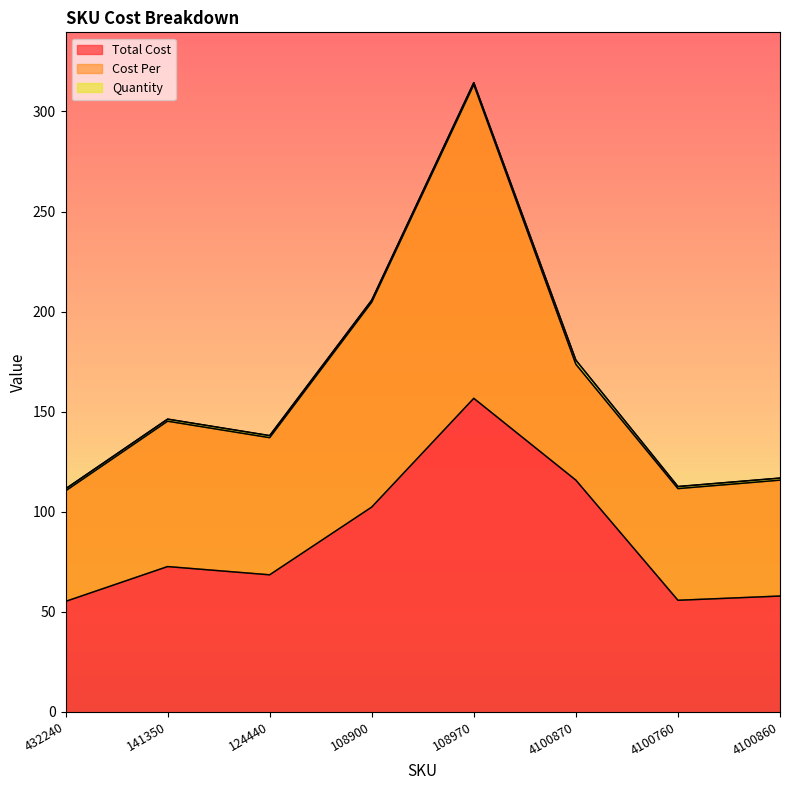

What position from the right is 141350?

7